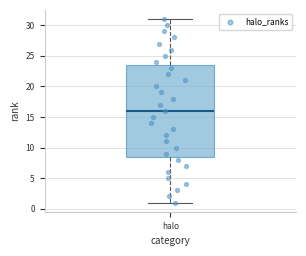

Read this box plot against the y-axis: the position of the median line, the range covered by the box, and the ends of both whiskers. The values are not printed on the chart, so give them approximately, as read against the axis.

median 16.0, box 8.5 to 23.5, whiskers 1.0 to 31.0